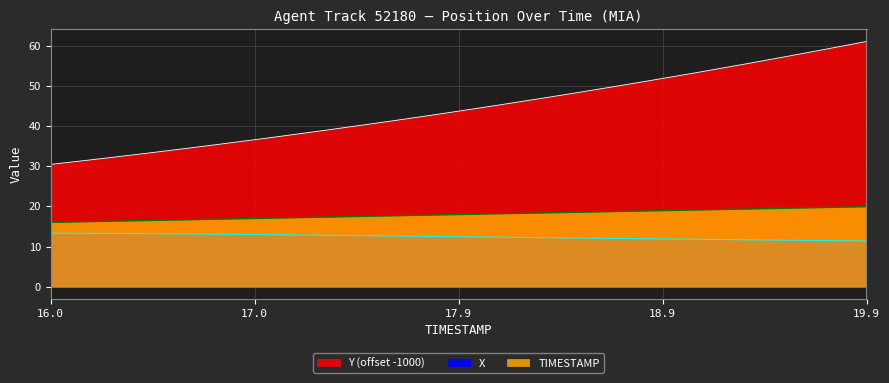

True or false: TIMESTAMP and Y cross at least once.

False